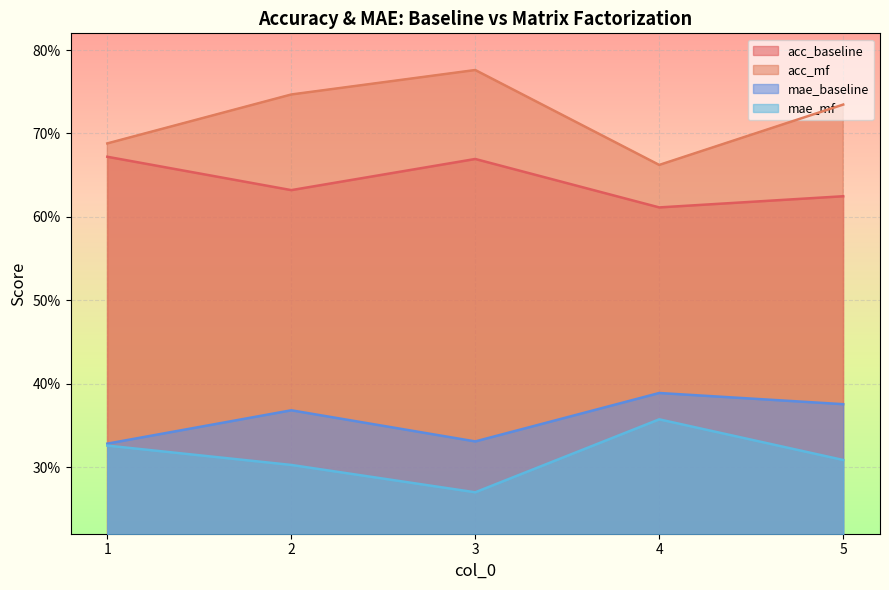

Reading left to right, transcribe all the data shown in this chart.

acc_baseline: 1=0.7	2=0.6	3=0.7	4=0.6	5=0.6
acc_mf: 1=0.7	2=0.7	3=0.8	4=0.7	5=0.7
mae_baseline: 1=0.3	2=0.4	3=0.3	4=0.4	5=0.4
mae_mf: 1=0.3	2=0.3	3=0.3	4=0.4	5=0.3